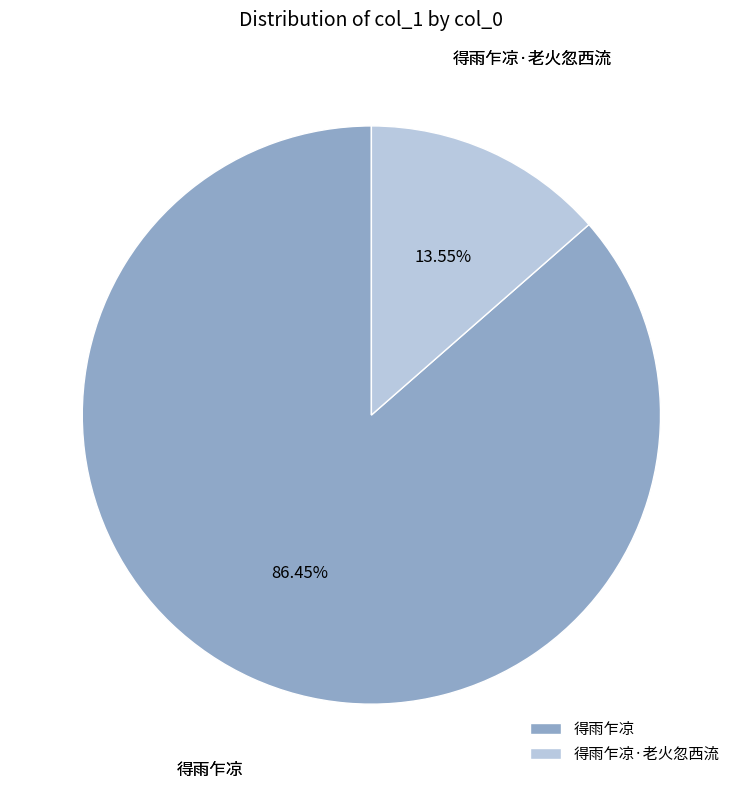

True or false: 得雨乍凉·老火忽西流 accounts for 1% of the total.

False